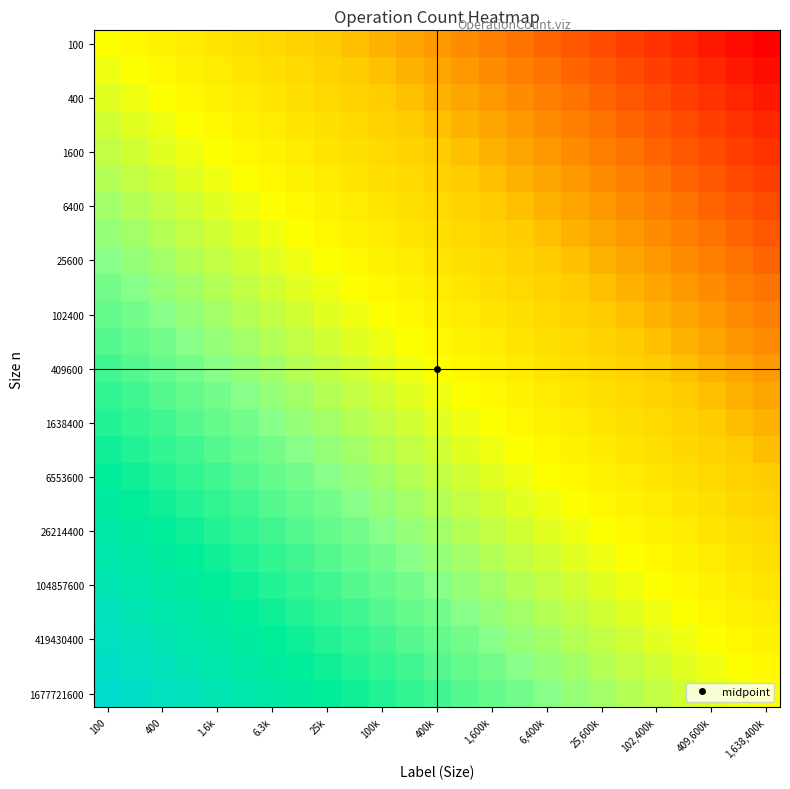

At which category does the chart reach its minimum across all series?

1,638,400k